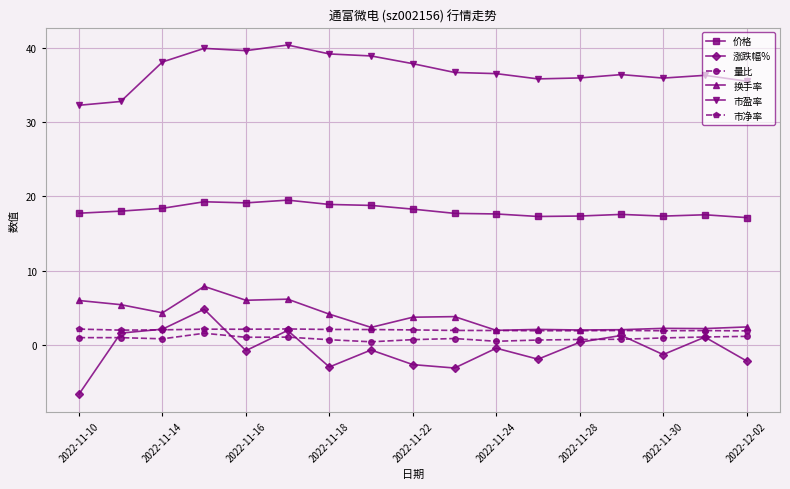

What is the value of the 换手率 point at the 6th from the left?

6.2